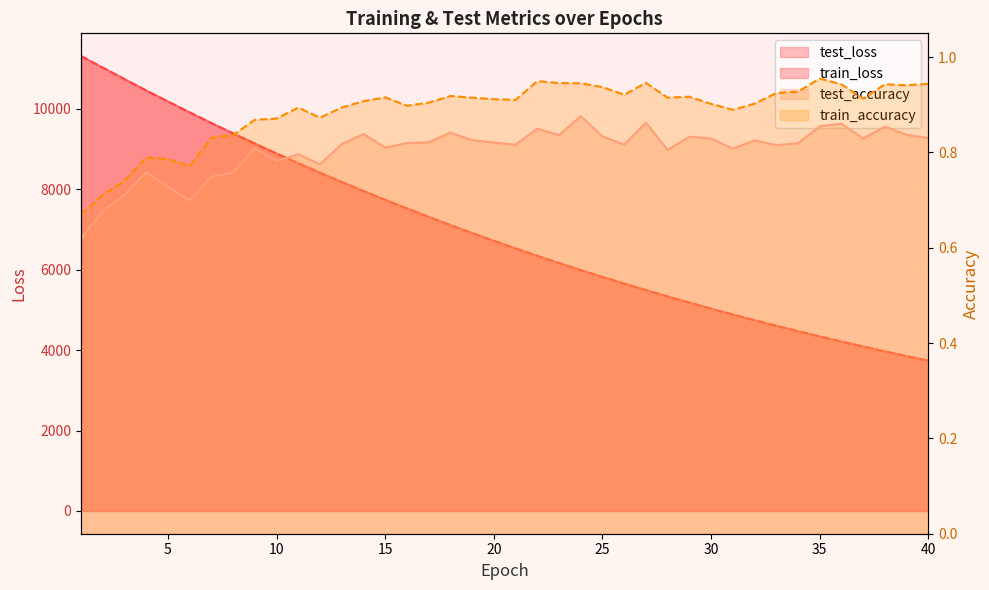

The train_accuracy series shows 0.5 at 10. True or false?

False